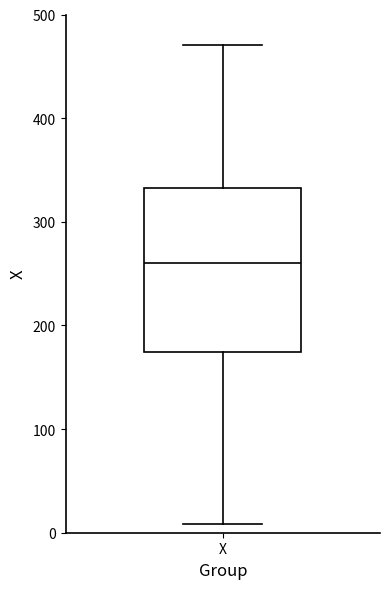

Read this box plot against the y-axis: the position of the median line, the range covered by the box, and the ends of both whiskers. The values are not printed on the chart, so give them approximately, as read against the axis.

median 260, box 170 to 330, whiskers 10 to 470